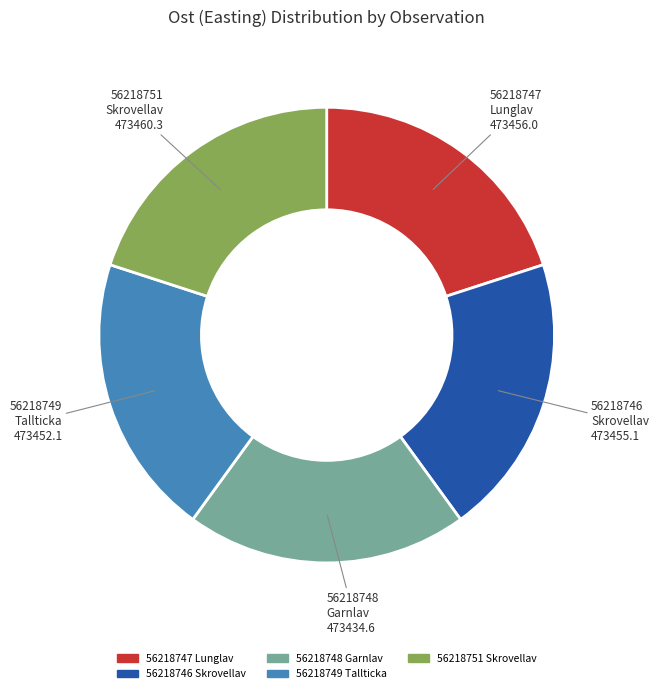

Is the sum of 56218749 Tallticka and 56218747 Lunglav greater than half?

No